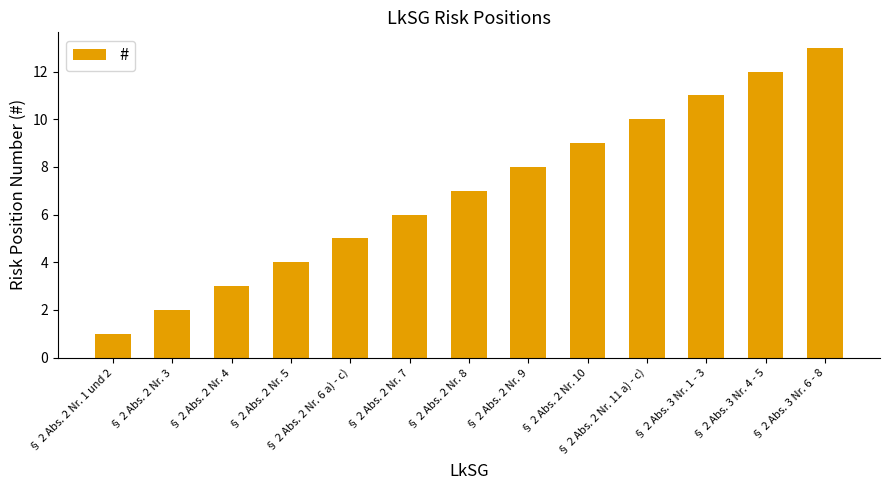

Does the chart contain any negative values?

No